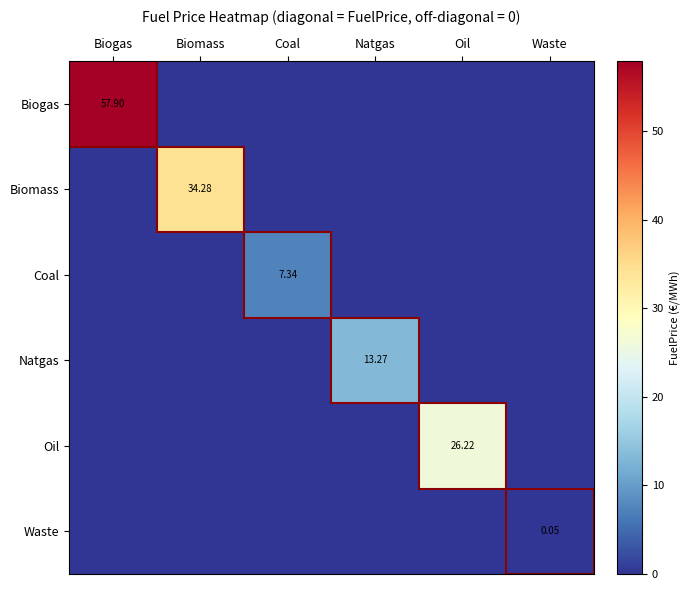

Where is Biogas nearest to the value 28?

Biomass